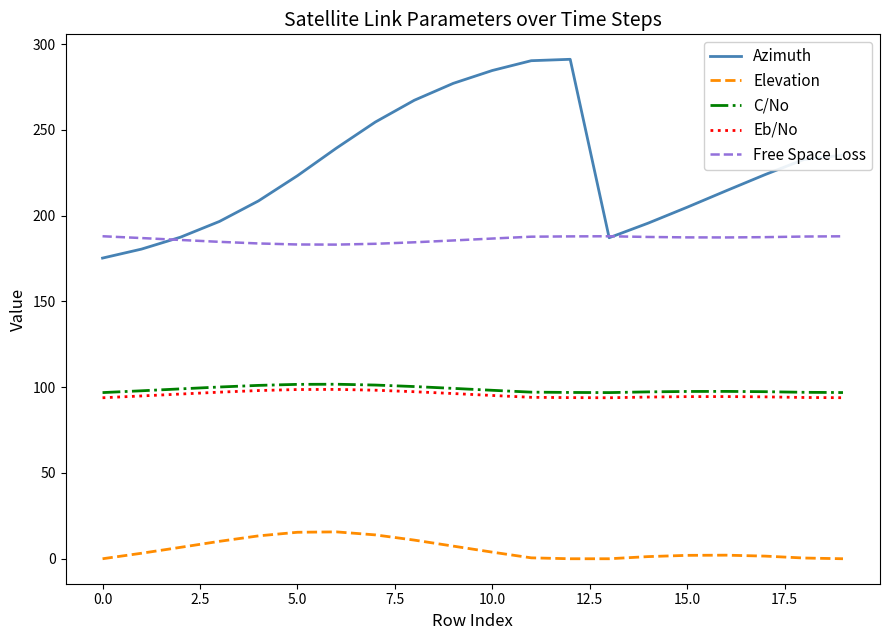

Which series has the largest total across all categories?

Azimuth